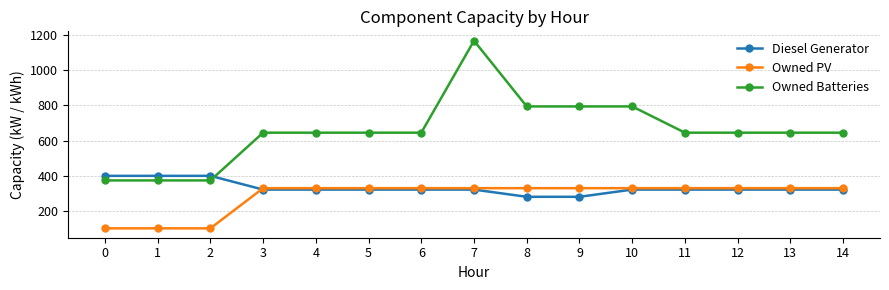

True or false: Owned PV and Owned Batteries intersect in this chart.

False